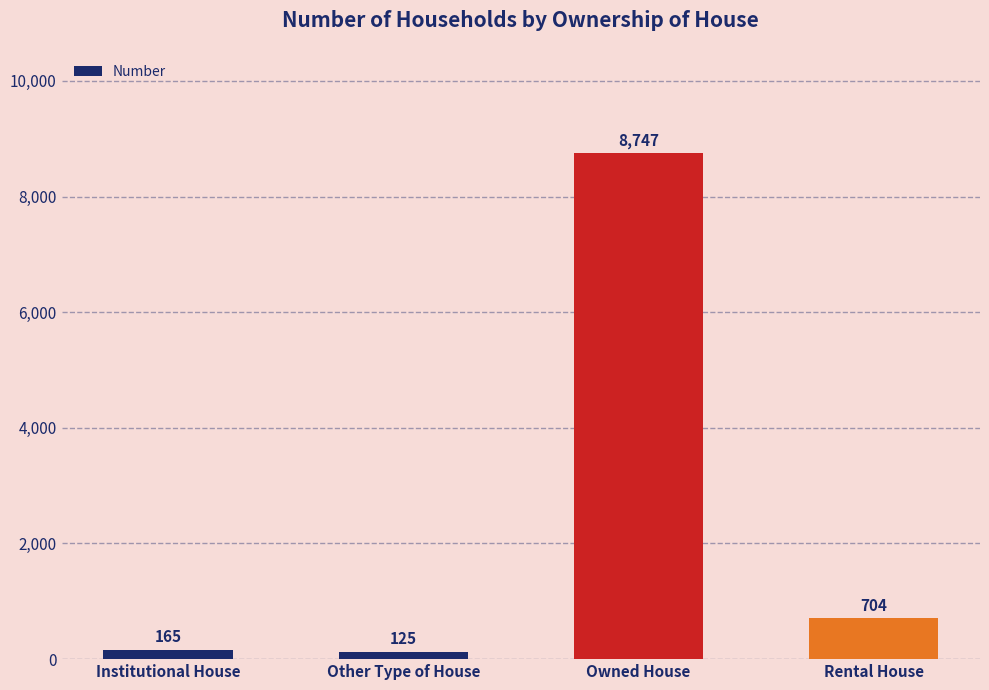

Which has a higher value, Owned House or Other Type of House?

Owned House